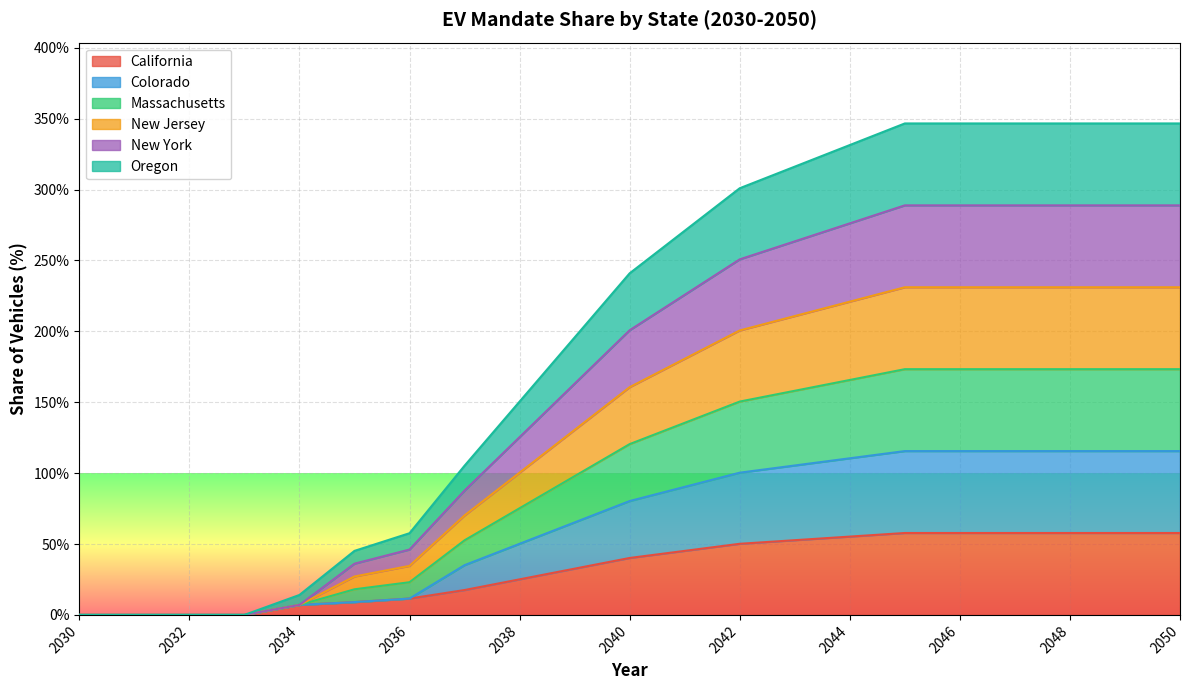

True or false: California and New York cross at least once.

False